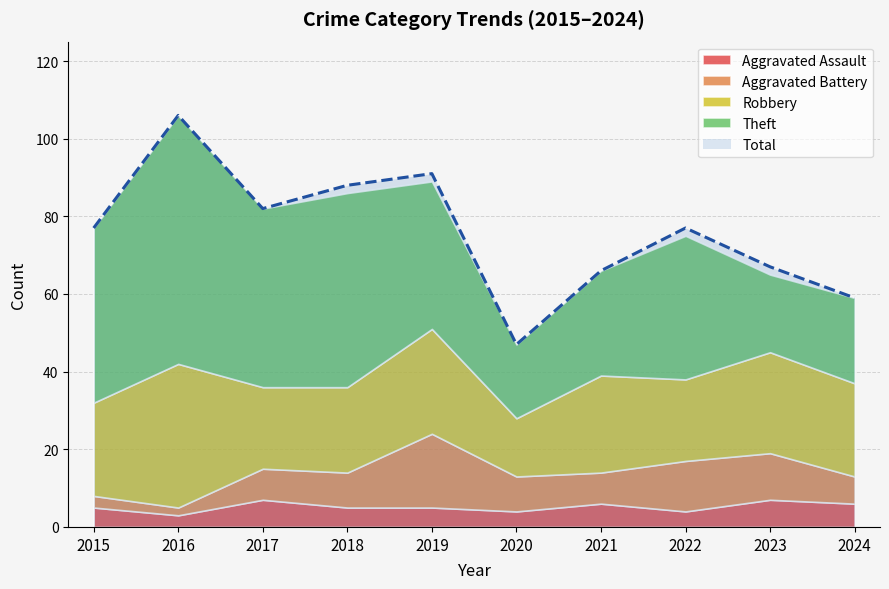

What is the sum of all Aggravated Battery values?

90